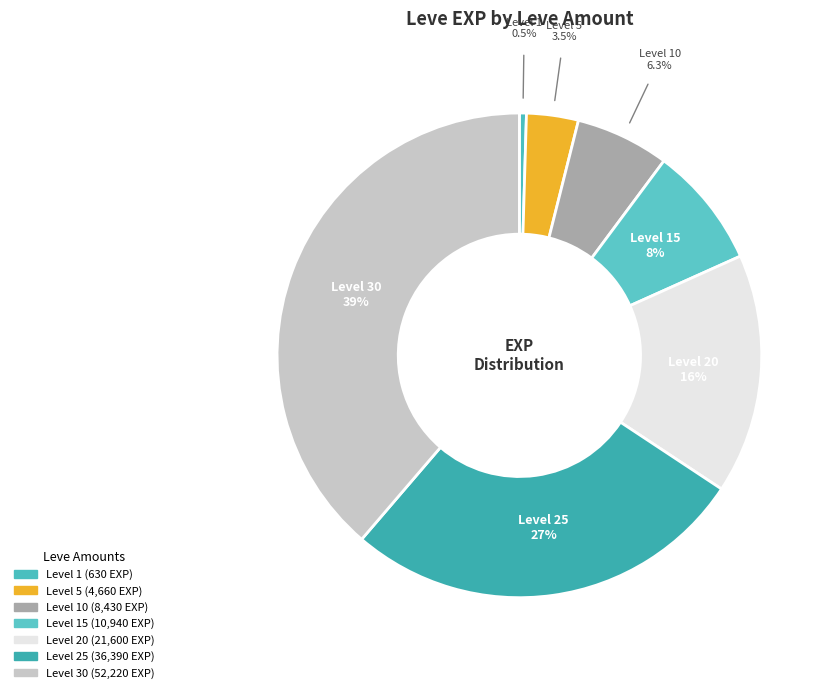

Count the number of slices in the pie.

7